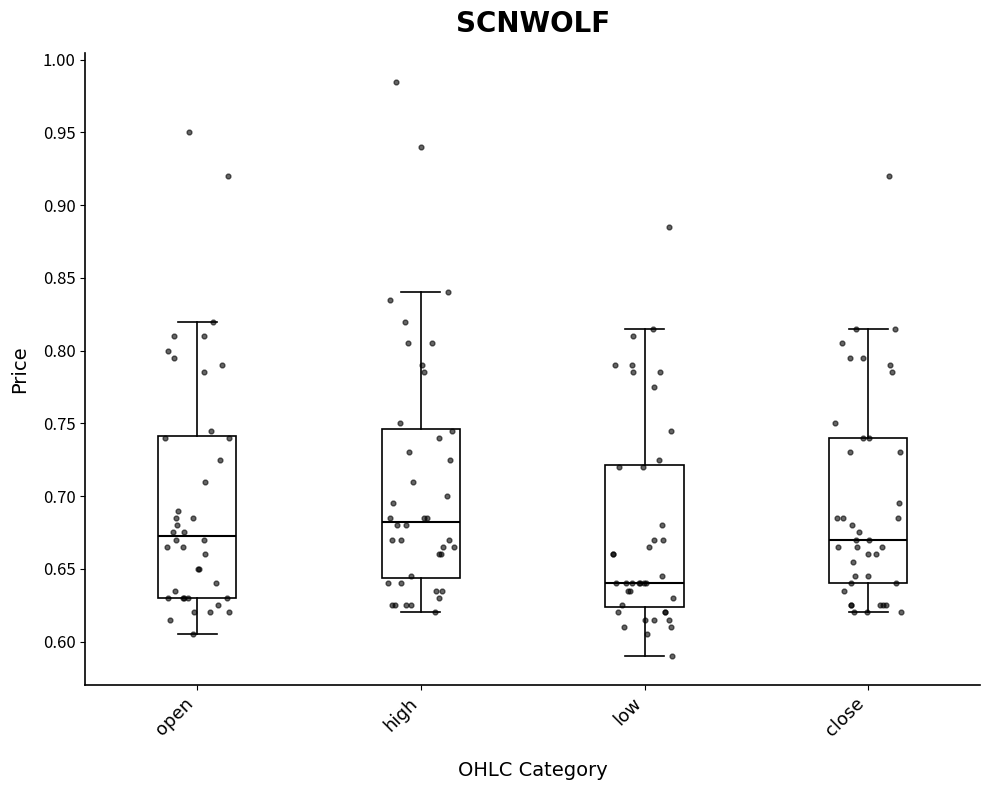

Where is the lower edge of the box for close on the y-axis? The values are not printed on the chart, so give them approximately, as read against the axis.

0.640